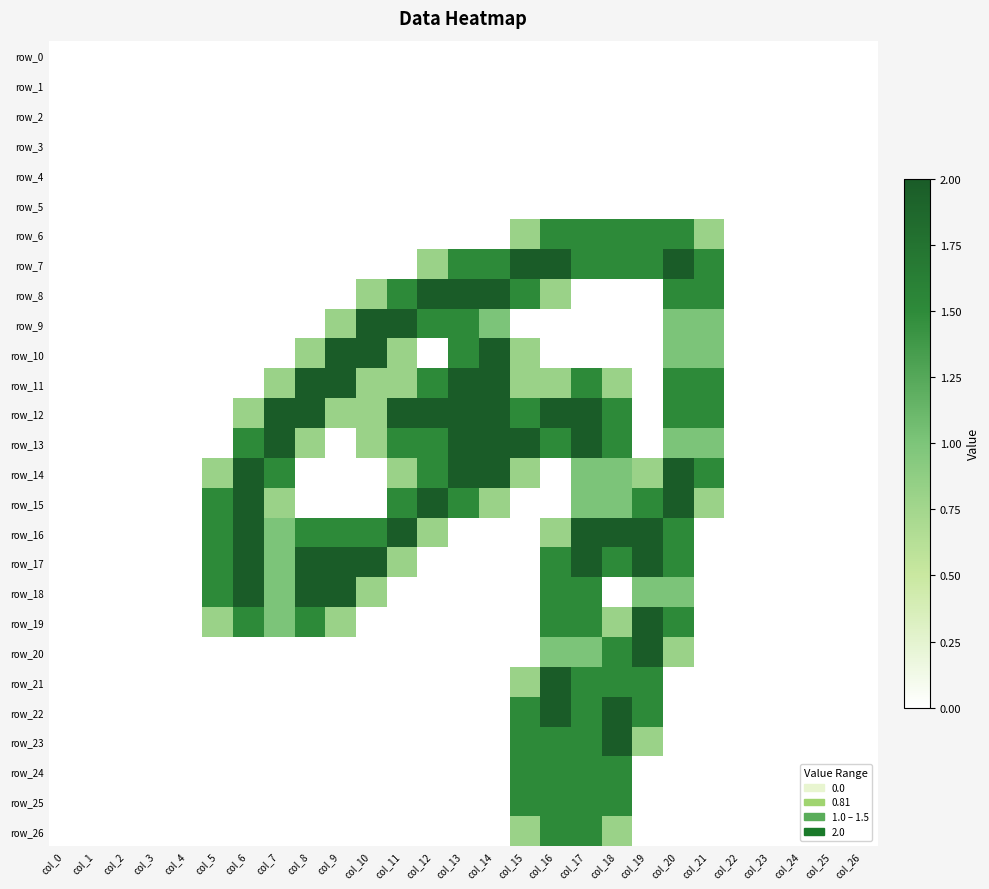

At which category is the sum across all series the highest?

col_17